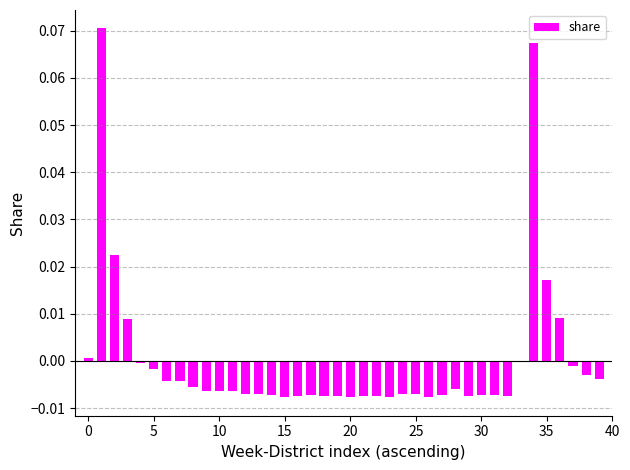

Count the number of categories in the chart.

40